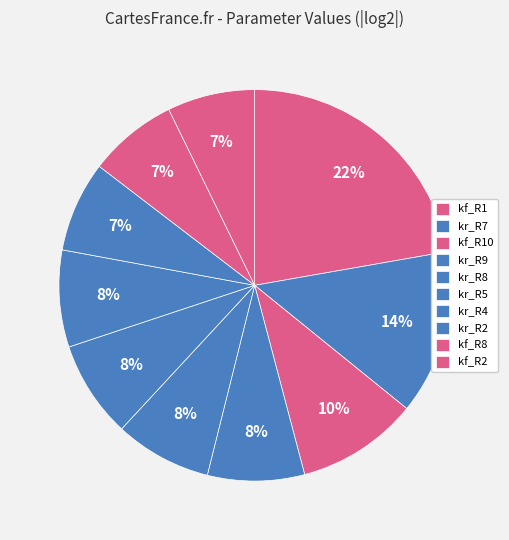

Count the number of slices in the pie.

10